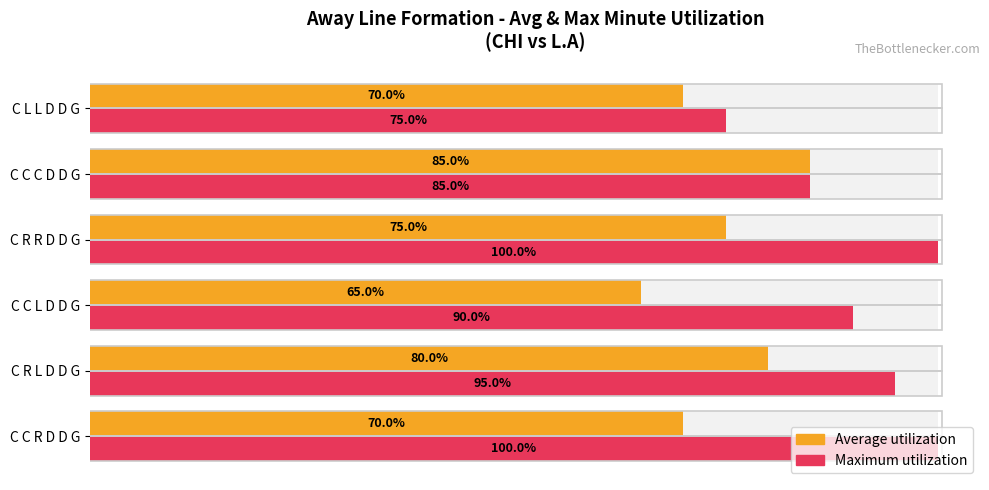

What are all the series names shown in the legend?

Average utilization, Maximum utilization